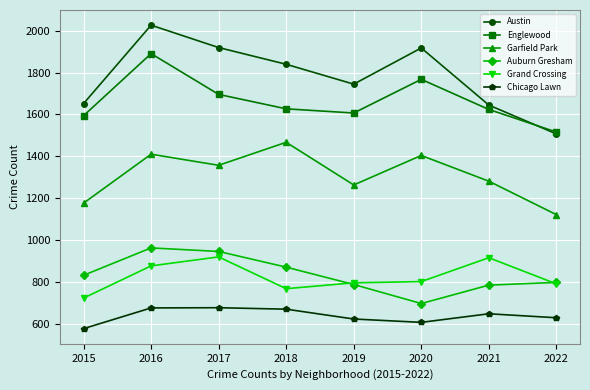

What is the value of the Austin point at the 2nd from the left?

2027